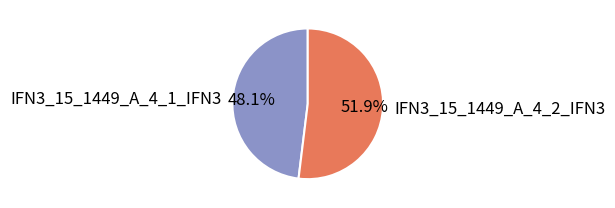

Between IFN3_15_1449_A_4_2_IFN3 and IFN3_15_1449_A_4_1_IFN3, which is larger?

IFN3_15_1449_A_4_2_IFN3